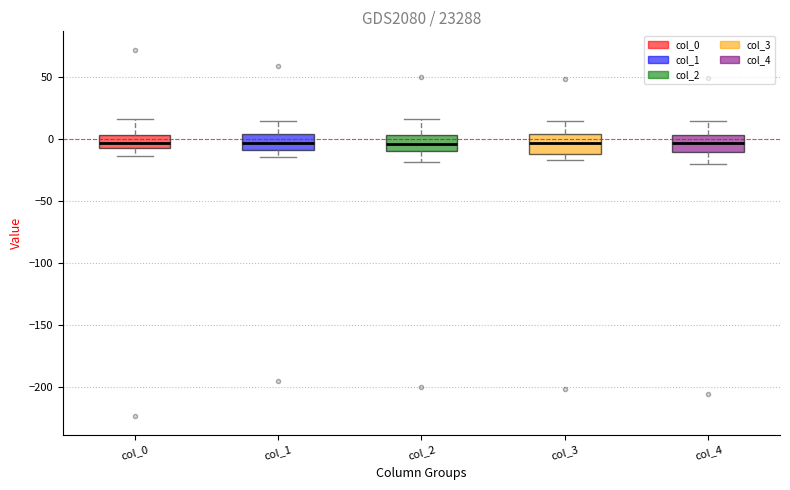

Where does the lower whisker of the box for col_1 end on the y-axis? The values are not printed on the chart, so give them approximately, as read against the axis.

-15